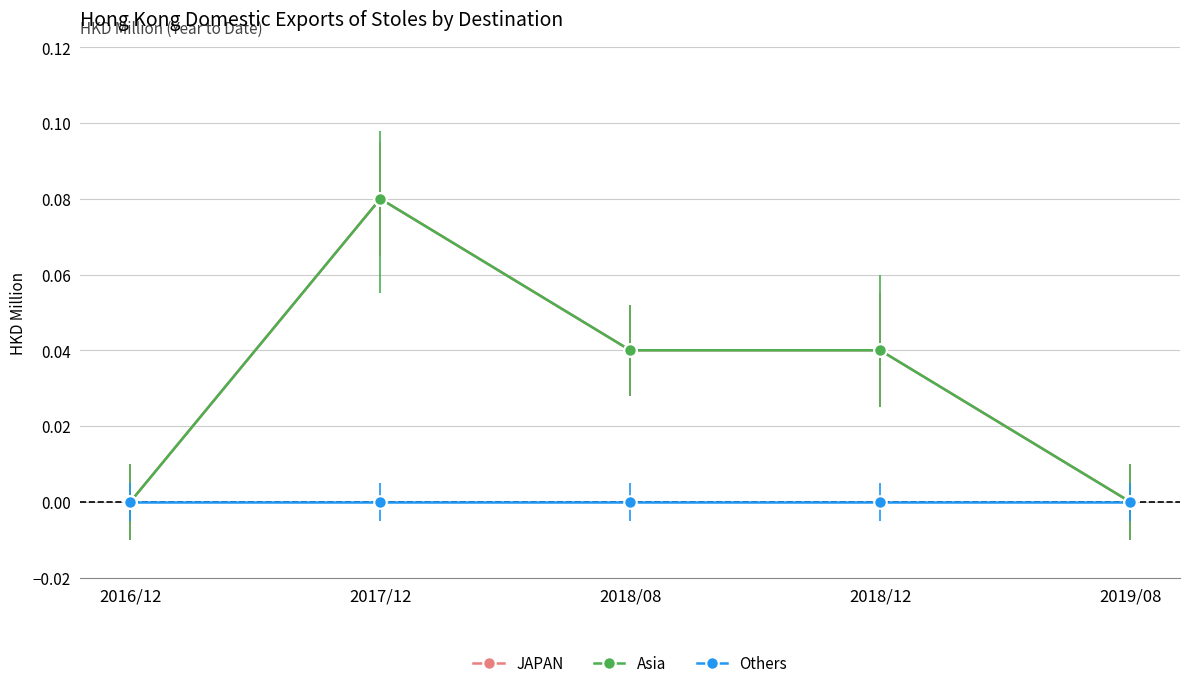

Which series has the largest total across all categories?

JAPAN